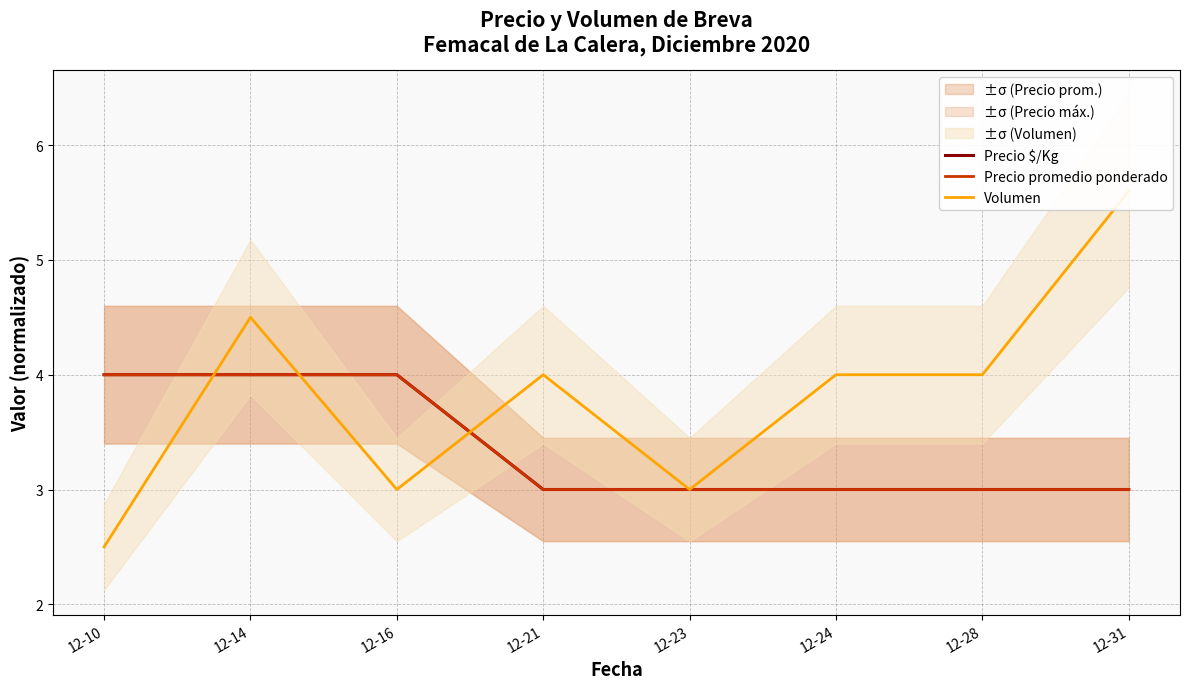

Is the value of Precio promedio ponderado at 12-16 greater than the value of Volumen at 12-10?

Yes